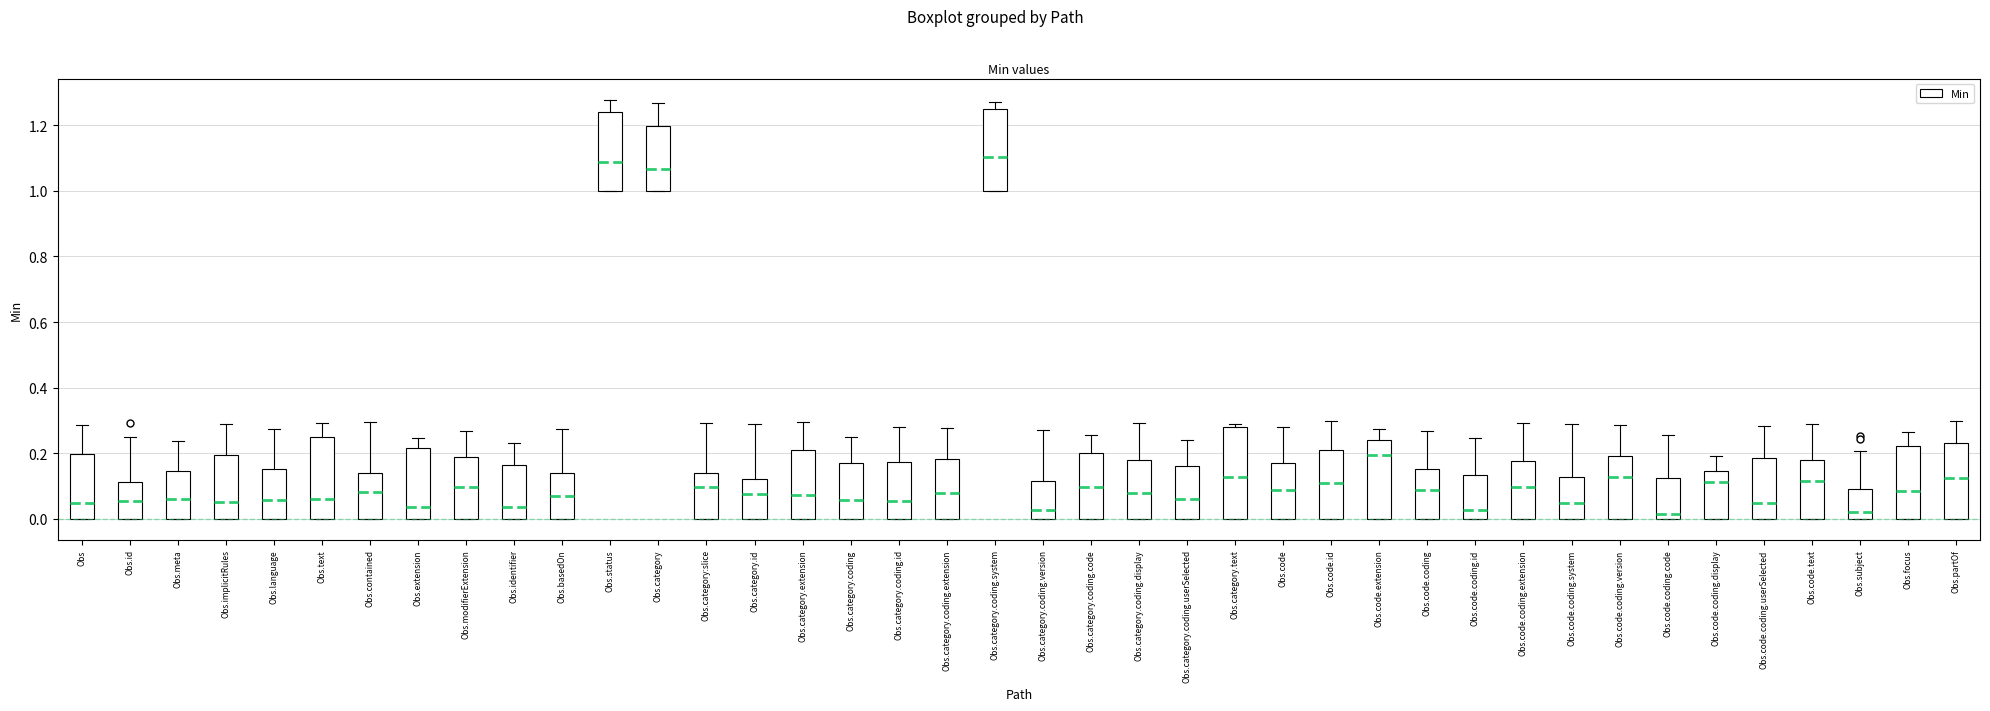

Reading left to right, read every box against the y-axis: the position of its median line, the range the box covers, and the ends of its whiskers. The values are not printed on the chart, so give them approximately, as read against the axis.

Obs: median 0.04, box 0.00 to 0.20, whiskers 0.00 to 0.28
Obs.id: median 0.06, box 0.00 to 0.12, whiskers 0.00 to 0.24
Obs.meta: median 0.06, box 0.00 to 0.14, whiskers 0.00 to 0.24
Obs.implicitRules: median 0.06, box 0.00 to 0.20, whiskers 0.00 to 0.28
Obs.language: median 0.06, box 0.00 to 0.16, whiskers 0.00 to 0.28
Obs.text: median 0.06, box 0.00 to 0.26, whiskers 0.00 to 0.30
Obs.contained: median 0.08, box 0.00 to 0.14, whiskers 0.00 to 0.30
Obs.extension: median 0.04, box 0.00 to 0.22, whiskers 0.00 to 0.24
Obs.modifierExtension: median 0.10, box 0.00 to 0.18, whiskers 0.00 to 0.26
Obs.identifier: median 0.04, box 0.00 to 0.16, whiskers 0.00 to 0.24
Obs.basedOn: median 0.06, box 0.00 to 0.14, whiskers 0.00 to 0.28
Obs.status: median 1.08, box 1.00 to 1.24, whiskers 1.00 to 1.28
Obs.category: median 1.06, box 1.00 to 1.20, whiskers 1.00 to 1.26
Obs.category:slice: median 0.10, box 0.00 to 0.14, whiskers 0.00 to 0.30
Obs.category.id: median 0.08, box 0.00 to 0.12, whiskers 0.00 to 0.28
Obs.category.extension: median 0.08, box 0.00 to 0.22, whiskers 0.00 to 0.30
Obs.category.coding: median 0.06, box 0.00 to 0.16, whiskers 0.00 to 0.26
Obs.category.coding.id: median 0.06, box 0.00 to 0.18, whiskers 0.00 to 0.28
Obs.category.coding.extension: median 0.08, box 0.00 to 0.18, whiskers 0.00 to 0.28
Obs.category.coding.system: median 1.10, box 1.00 to 1.26, whiskers 1.00 to 1.28
Obs.category.coding.version: median 0.02, box 0.00 to 0.12, whiskers 0.00 to 0.26
Obs.category.coding.code: median 0.10, box 0.00 to 0.20, whiskers 0.00 to 0.26
Obs.category.coding.display: median 0.08, box 0.00 to 0.18, whiskers 0.00 to 0.30
Obs.category.coding.userSelected: median 0.06, box 0.00 to 0.16, whiskers 0.00 to 0.24
Obs.category.text: median 0.12, box 0.00 to 0.28, whiskers 0.00 to 0.28 (just above the box's upper edge)
Obs.code: median 0.08, box 0.00 to 0.16, whiskers 0.00 to 0.28
Obs.code.id: median 0.10, box 0.00 to 0.20, whiskers 0.00 to 0.30
Obs.code.extension: median 0.20, box 0.00 to 0.24, whiskers 0.00 to 0.28
Obs.code.coding: median 0.08, box 0.00 to 0.16, whiskers 0.00 to 0.26
Obs.code.coding.id: median 0.02, box 0.00 to 0.14, whiskers 0.00 to 0.24
Obs.code.coding.extension: median 0.10, box 0.00 to 0.18, whiskers 0.00 to 0.30
Obs.code.coding.system: median 0.04, box 0.00 to 0.12, whiskers 0.00 to 0.28
Obs.code.coding.version: median 0.12, box 0.00 to 0.20, whiskers 0.00 to 0.28
Obs.code.coding.code: median 0.02, box 0.00 to 0.12, whiskers 0.00 to 0.26
Obs.code.coding.display: median 0.12, box 0.00 to 0.14, whiskers 0.00 to 0.20
Obs.code.coding.userSelected: median 0.04, box 0.00 to 0.18, whiskers 0.00 to 0.28
Obs.code.text: median 0.12, box 0.00 to 0.18, whiskers 0.00 to 0.28
Obs.subject: median 0.02, box 0.00 to 0.10, whiskers 0.00 to 0.20
Obs.focus: median 0.08, box 0.00 to 0.22, whiskers 0.00 to 0.26
Obs.partOf: median 0.12, box 0.00 to 0.22, whiskers 0.00 to 0.30